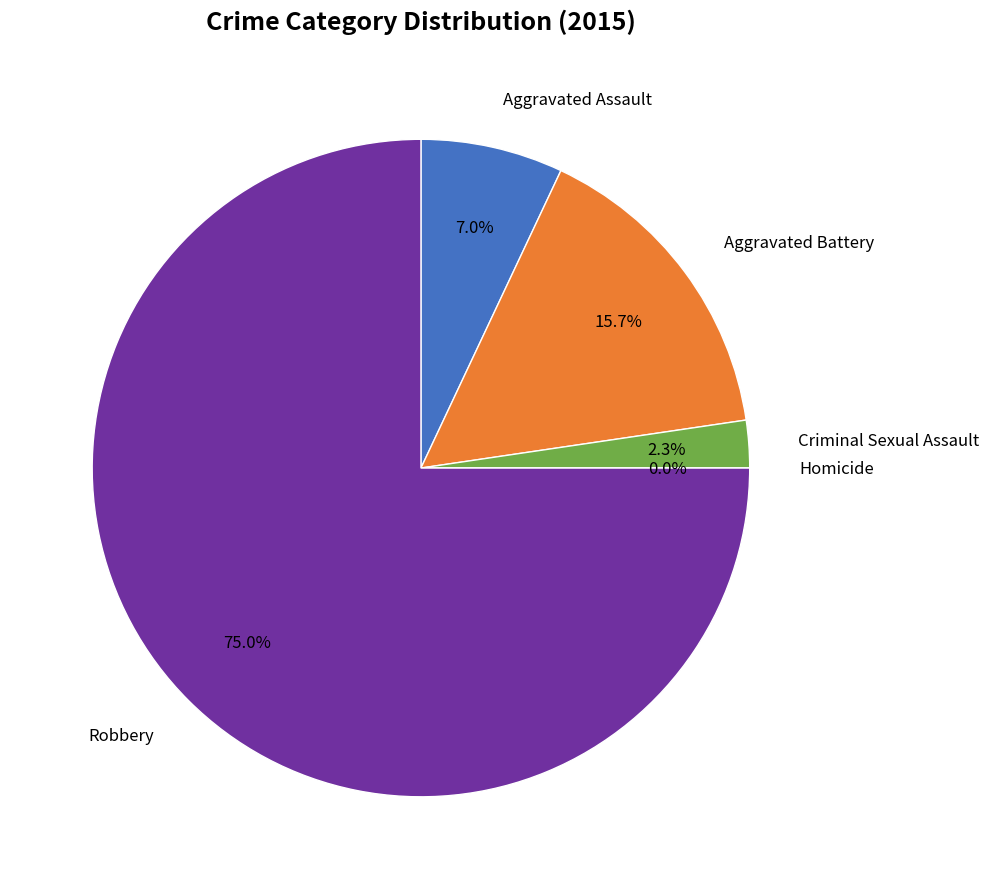

The Aggravated Assault slice represents 7% of the pie. True or false?

True